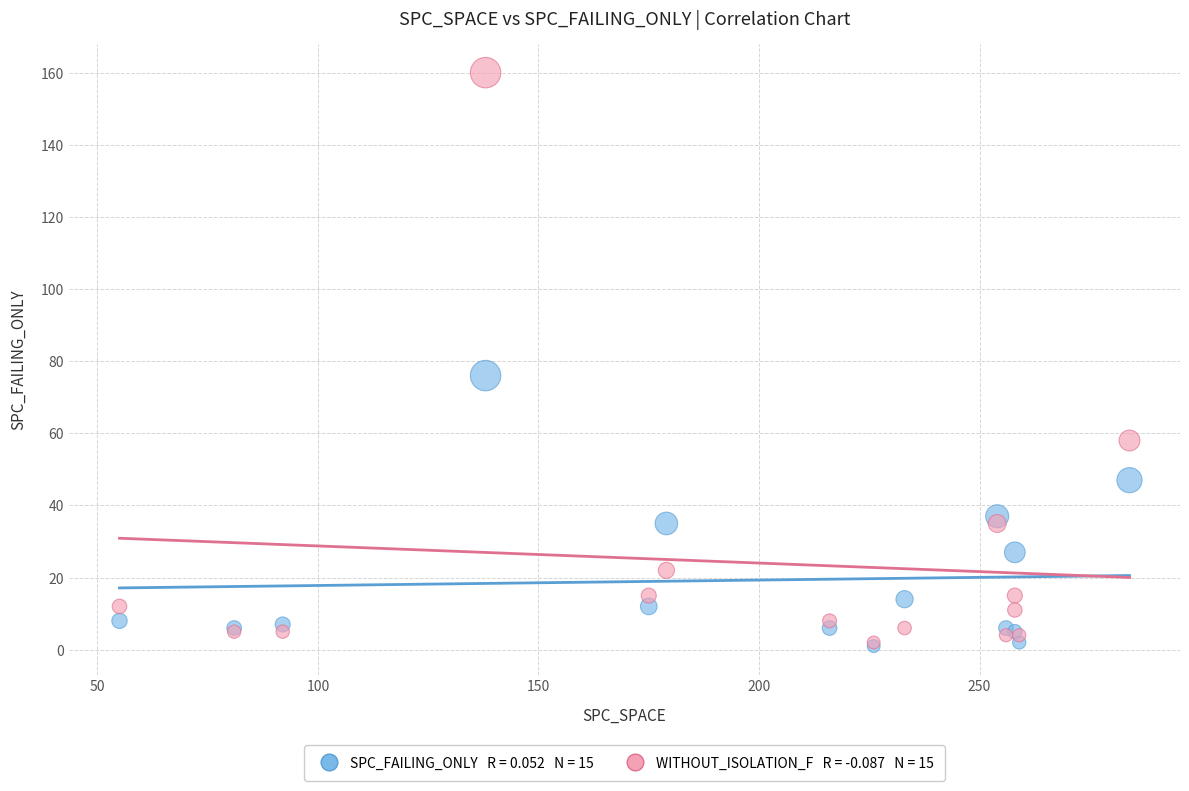

Across all series, what Y value is closest to 80?

76